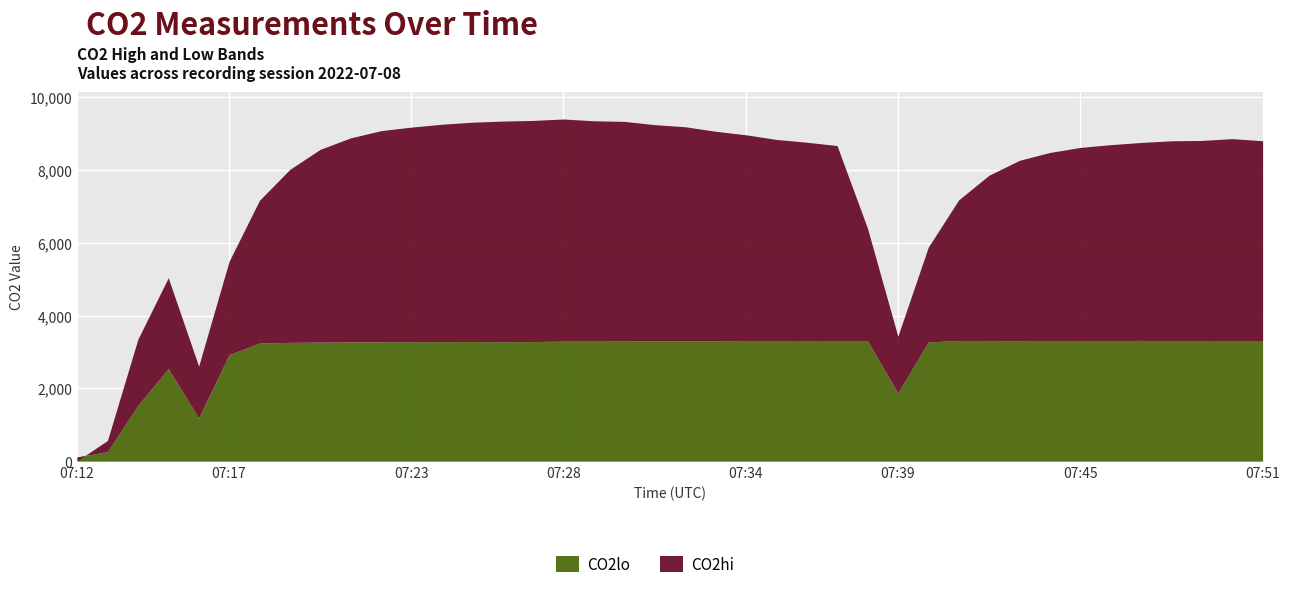

At 07:26, list the series in order from smallest to largest.

CO2lo, CO2hi